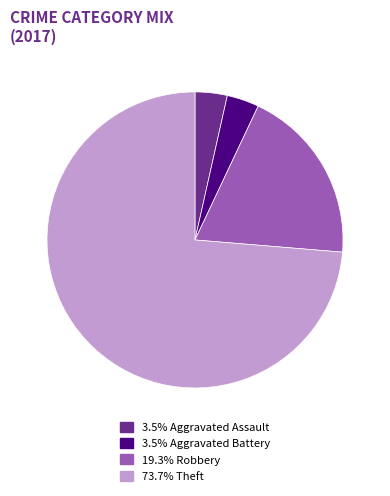

Is there a majority slice in this chart?

Yes